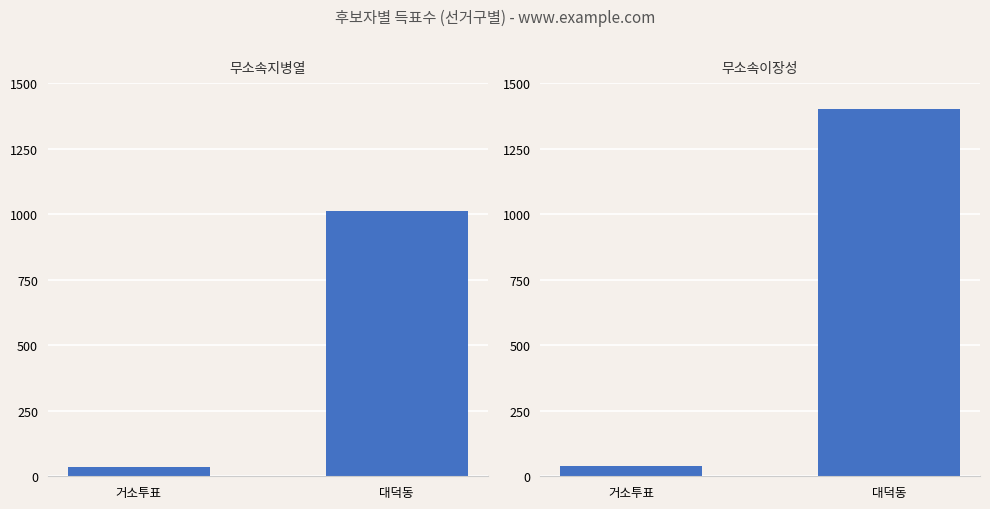

Rank the series by their average value, from highest to lowest.

무소속이장성, 무소속지병열